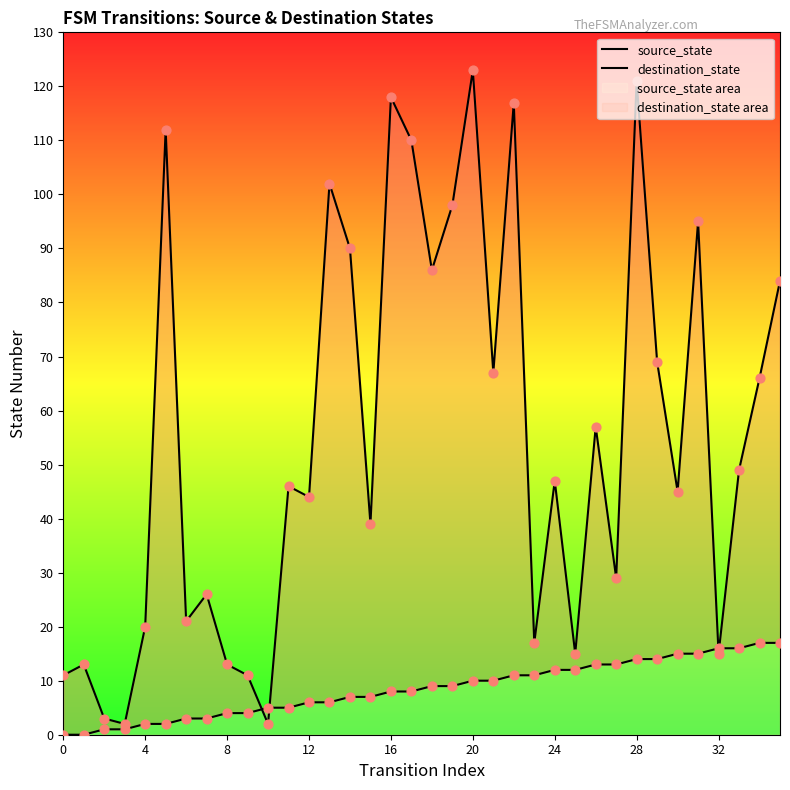

What is the total value across all series at 0?

11